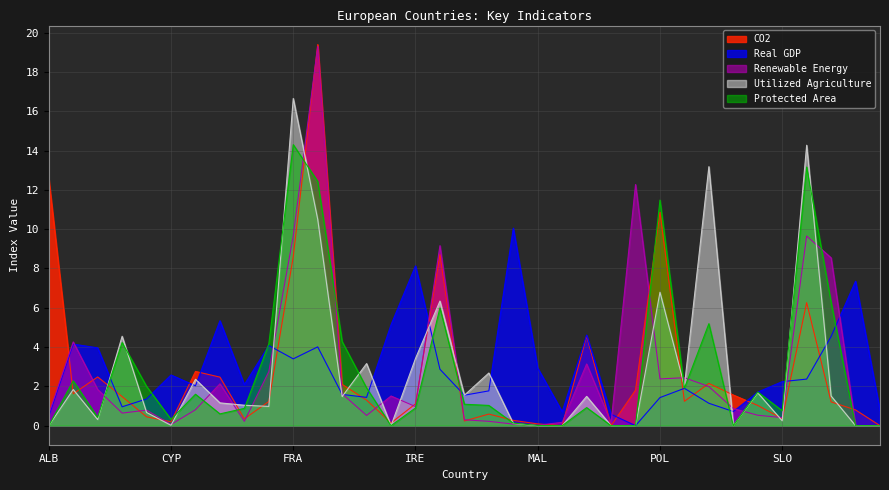

What is the label of the 18th point from the right?

LAT